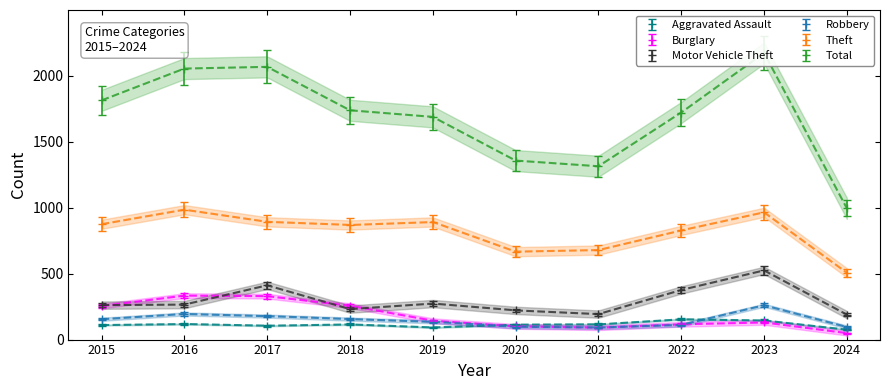

What are all the series names shown in the legend?

Aggravated Assault, Burglary, Motor Vehicle Theft, Robbery, Theft, Total